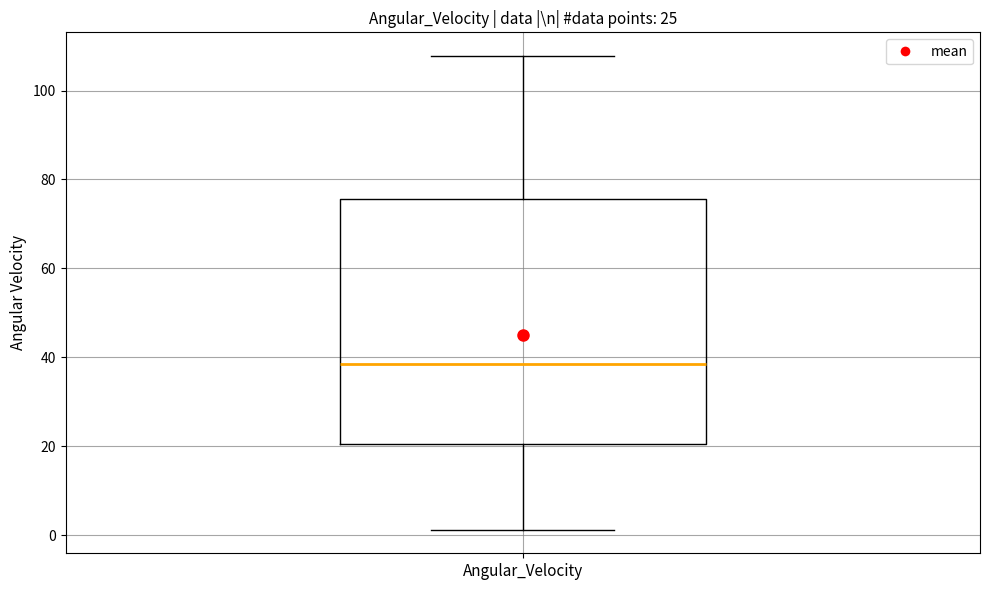

Read this box plot against the y-axis: the position of the median line, the range covered by the box, and the ends of both whiskers. The values are not printed on the chart, so give them approximately, as read against the axis.

median 38, box 20 to 76, whiskers 2 to 108